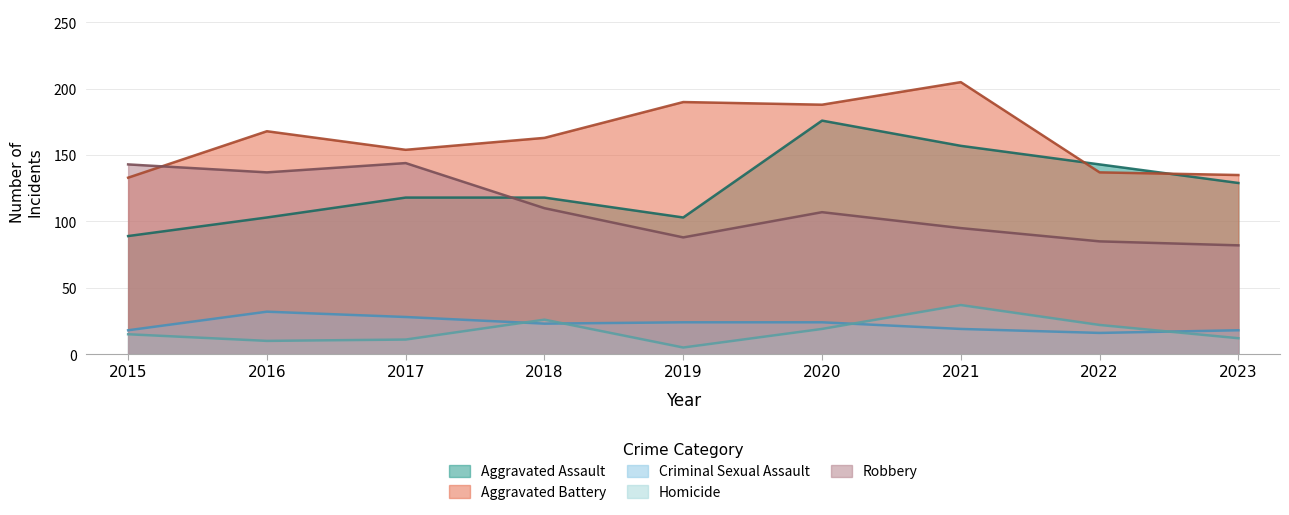

Reading left to right, transcribe all the data shown in this chart.

Aggravated Assault: 2015=89	2016=103	2017=118	2018=118	2019=103	2020=176	2021=157	2022=143	2023=129
Aggravated Battery: 2015=133	2016=168	2017=154	2018=163	2019=190	2020=188	2021=205	2022=137	2023=135
Criminal Sexual Assault: 2015=18	2016=32	2017=28	2018=23	2019=24	2020=24	2021=19	2022=16	2023=18
Homicide: 2015=15	2016=10	2017=11	2018=26	2019=5	2020=19	2021=37	2022=22	2023=12
Robbery: 2015=143	2016=137	2017=144	2018=110	2019=88	2020=107	2021=95	2022=85	2023=82